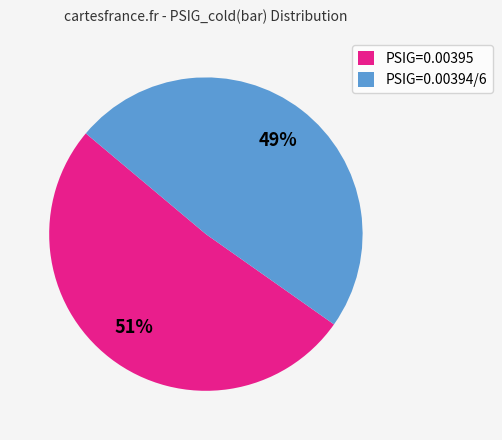

To the nearest percent, what is the combined percentage of PSIG=0.00394/6 and PSIG=0.00395?

100%